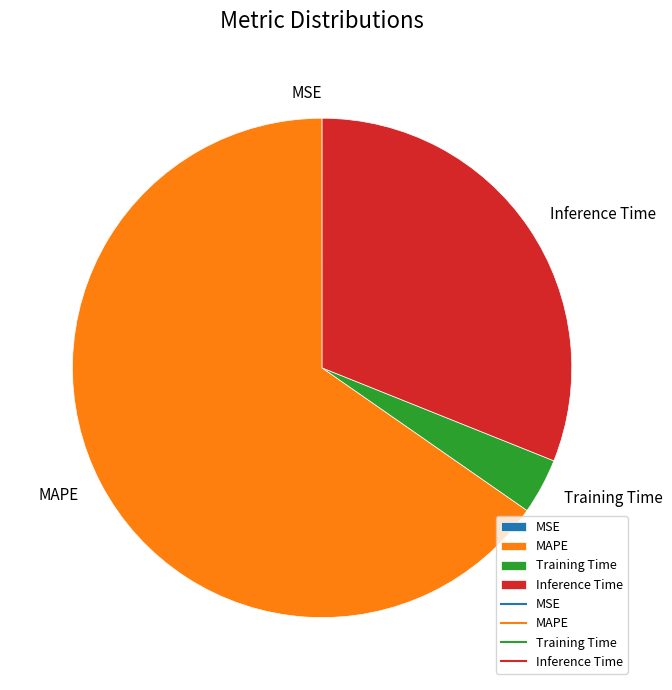

Which category has the biggest portion of the pie?

MAPE